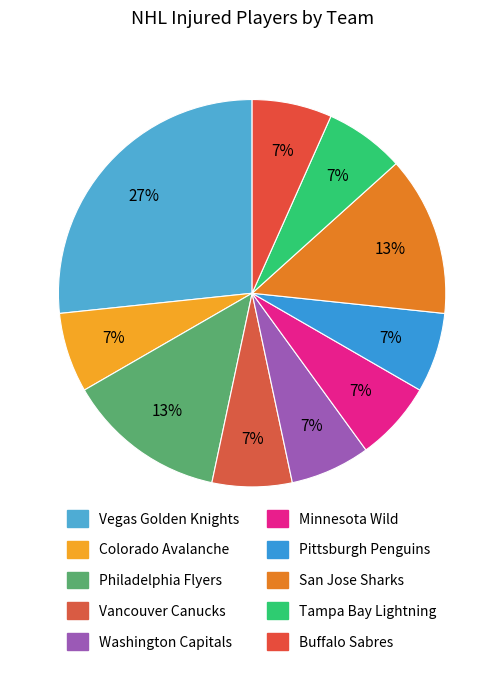

Count the number of slices in the pie.

10